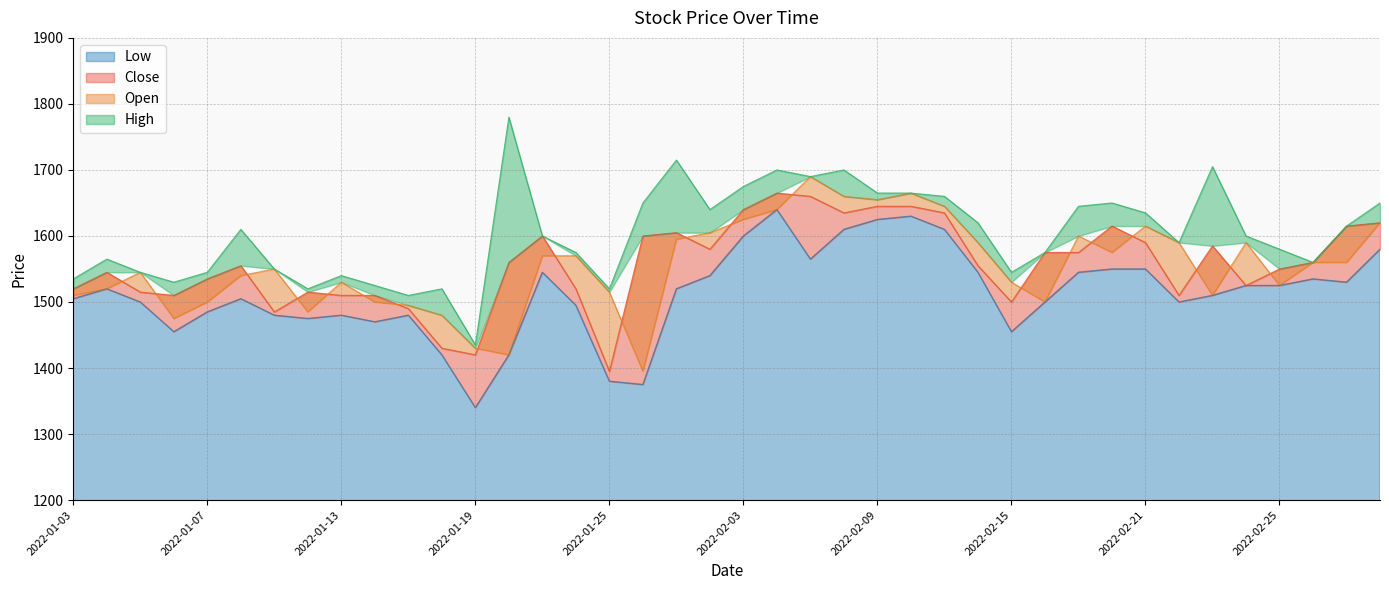

How many values in the Close series are below 1560?

20